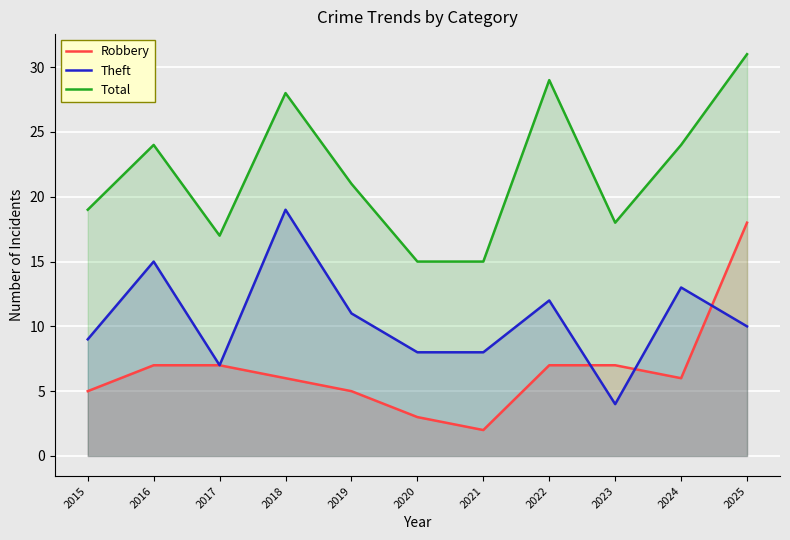

What are all the series names shown in the legend?

Robbery, Theft, Total